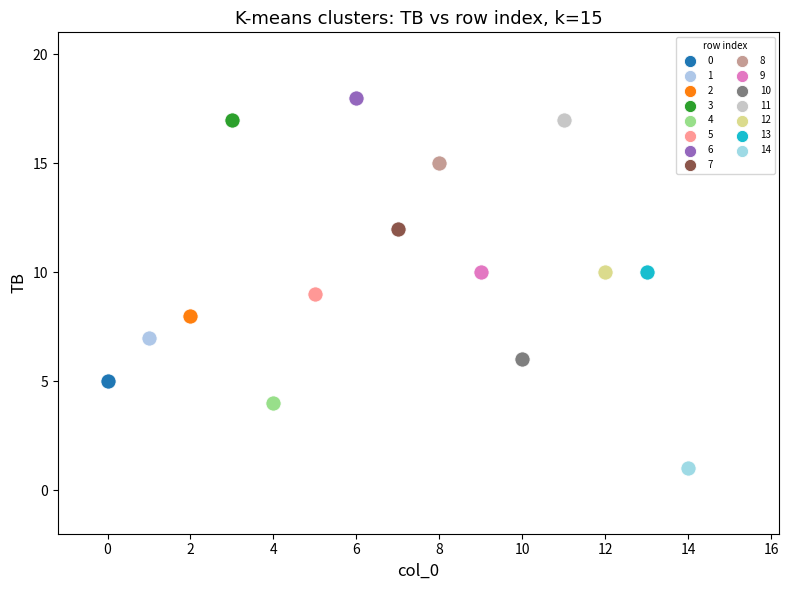

Which series reaches the minimum Y coordinate?

14